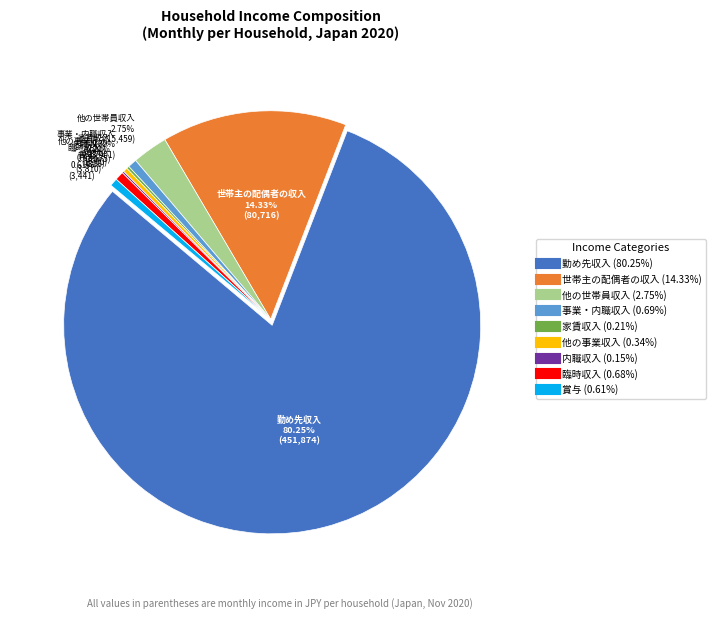

Count the number of slices in the pie.

9